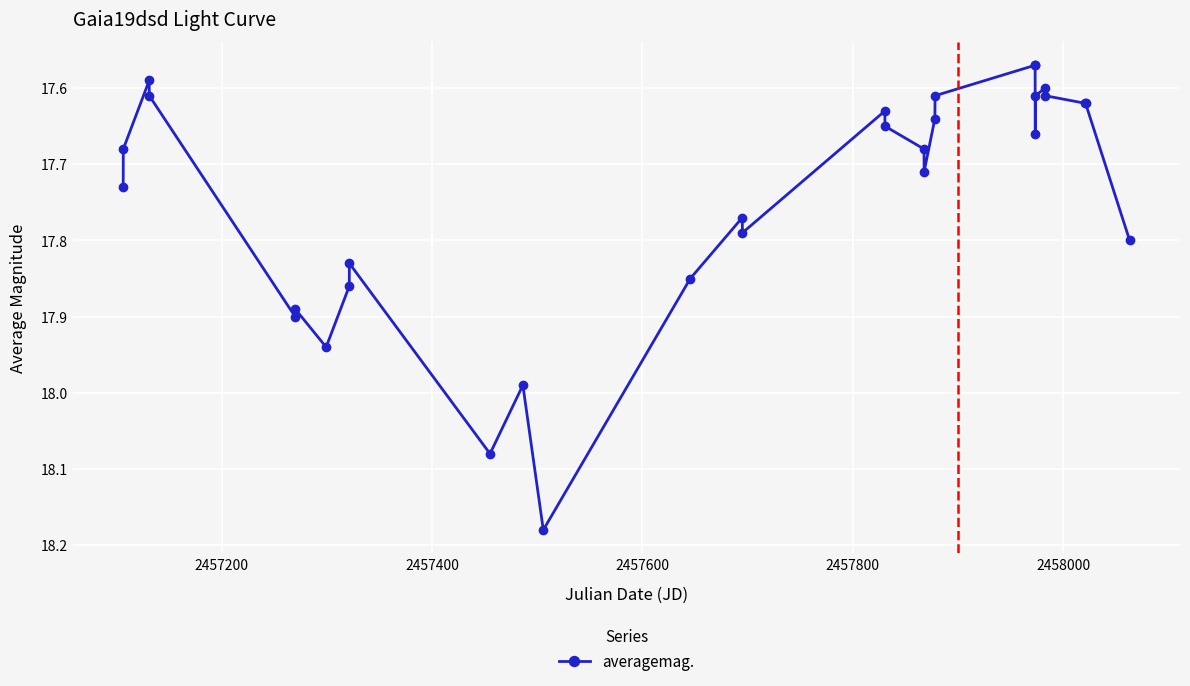

What is the difference between the maximum and minimum values?

0.6